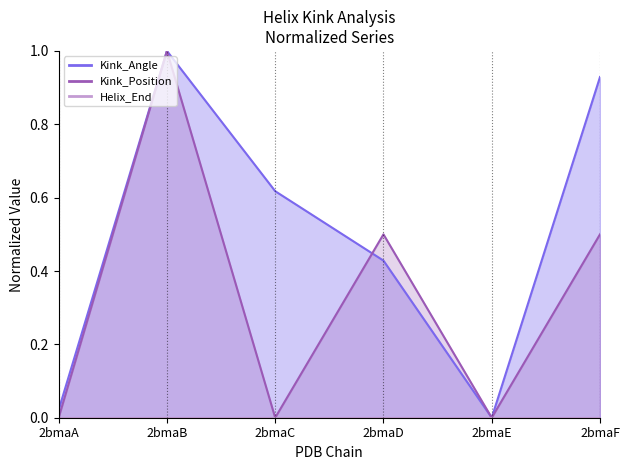

Which series ends up on top after the final intersection of Kink_Position and Kink_Angle?

Kink_Position